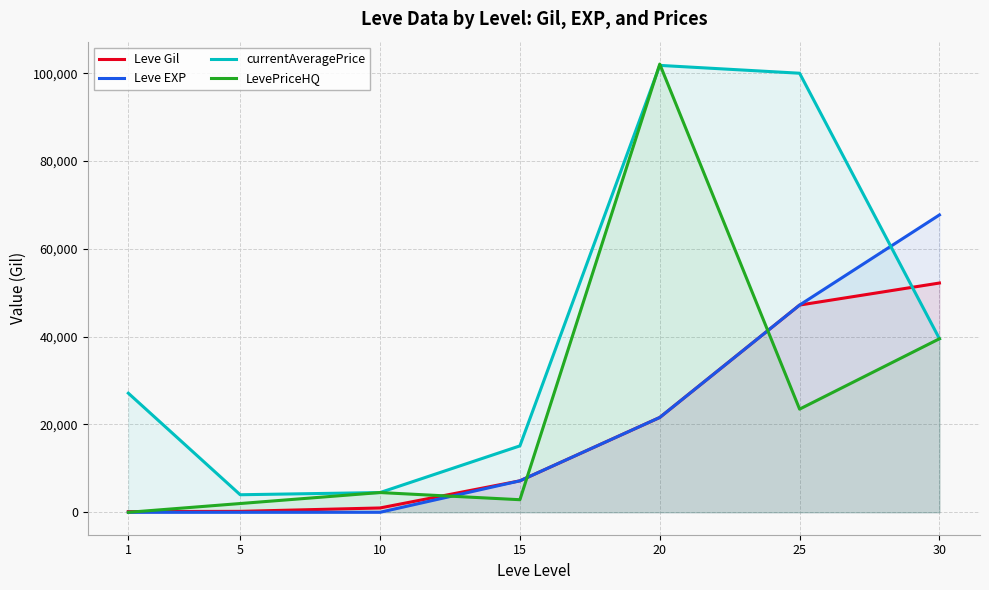

What is the minimum value for Leve EXP?

1